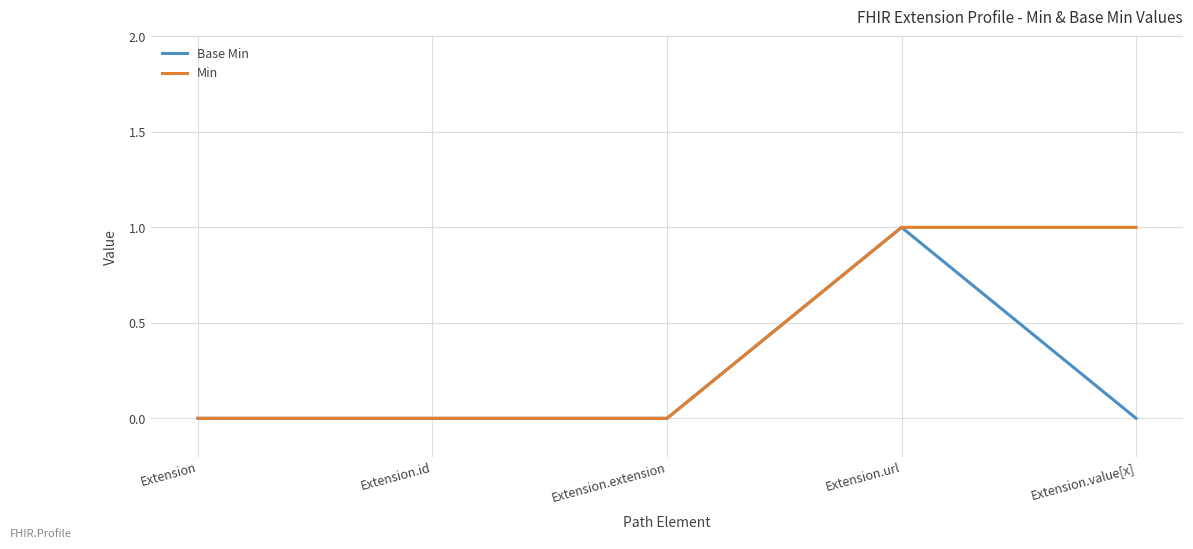

The value of Min at Extension.url is 2. True or false?

False